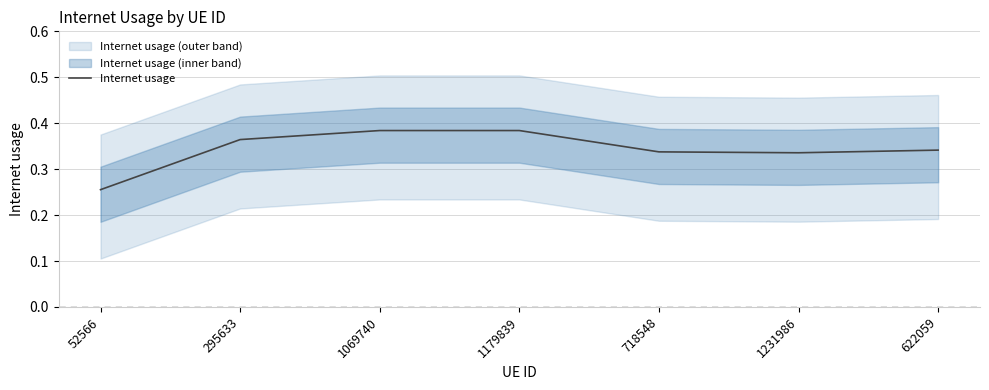

At which category does the data reach its first local valley?

1231986